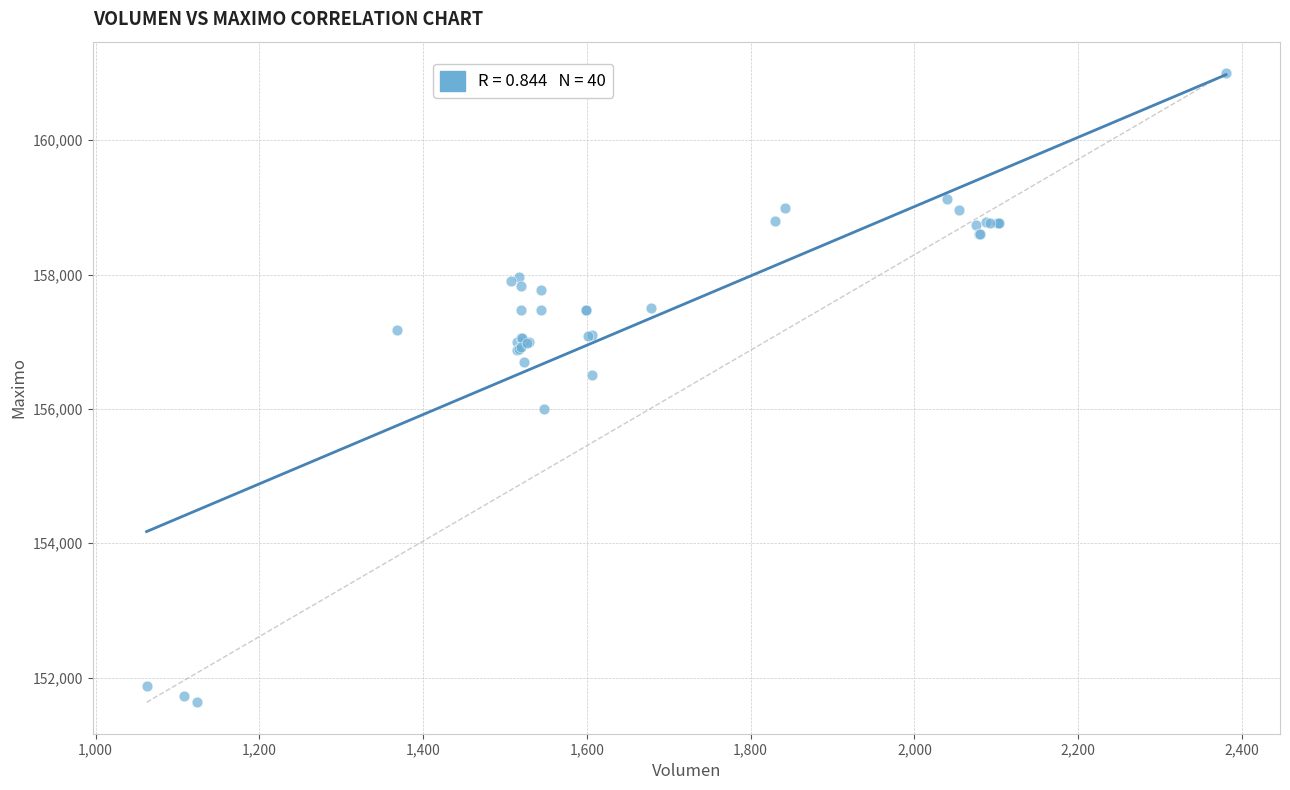

What Y value in the scatter plot is closest to 156316?

156500